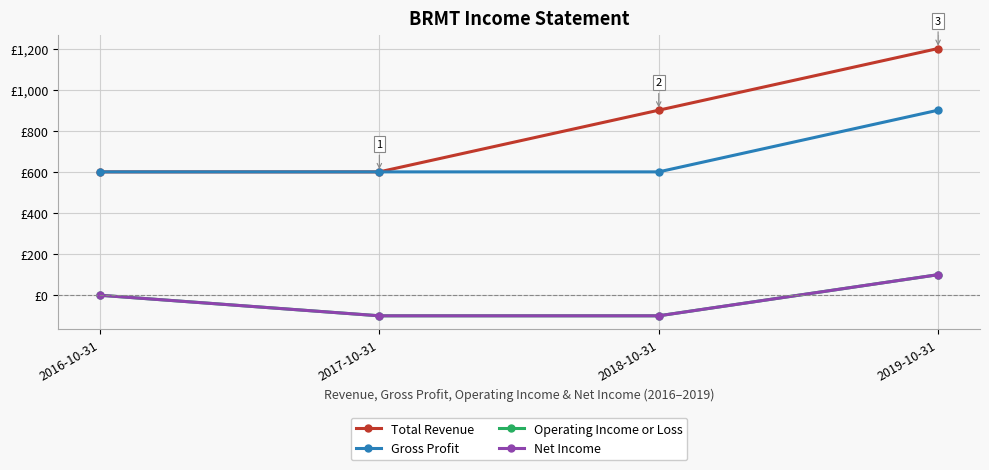

True or false: Net Income and Total Revenue intersect in this chart.

False